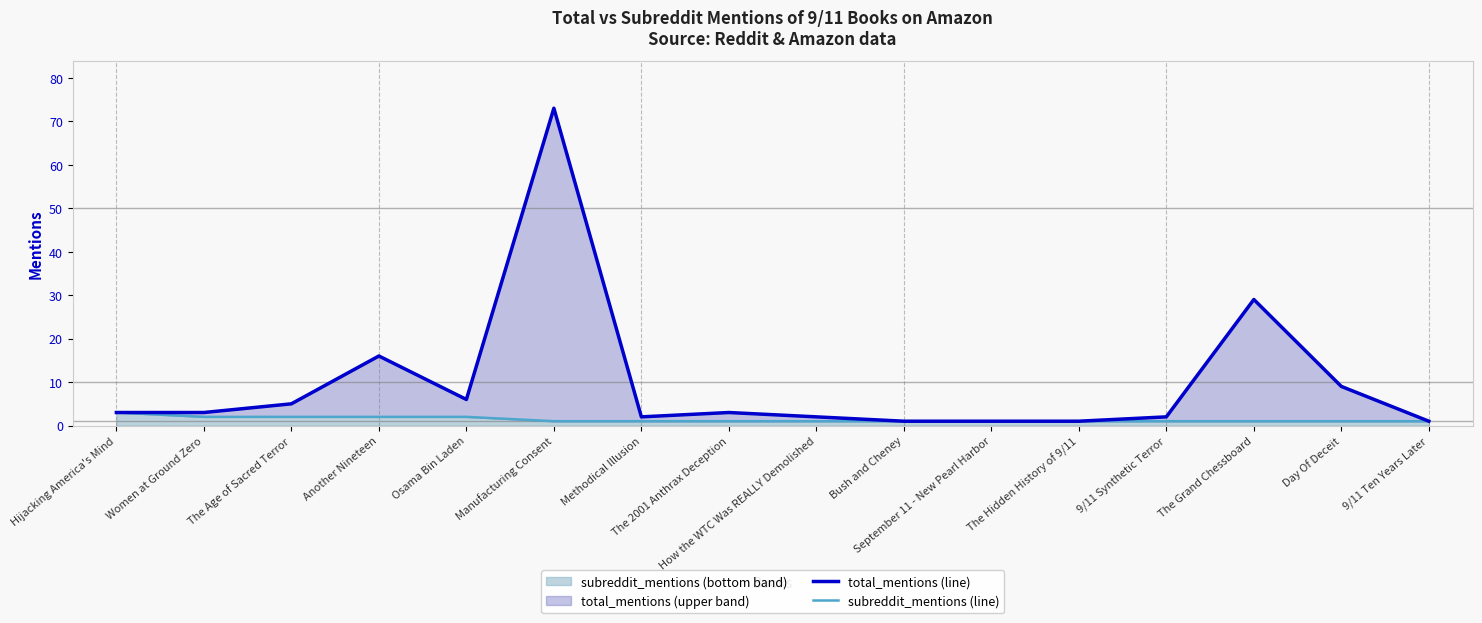

What is the total value across all series at The Hidden History of 9/11?

2